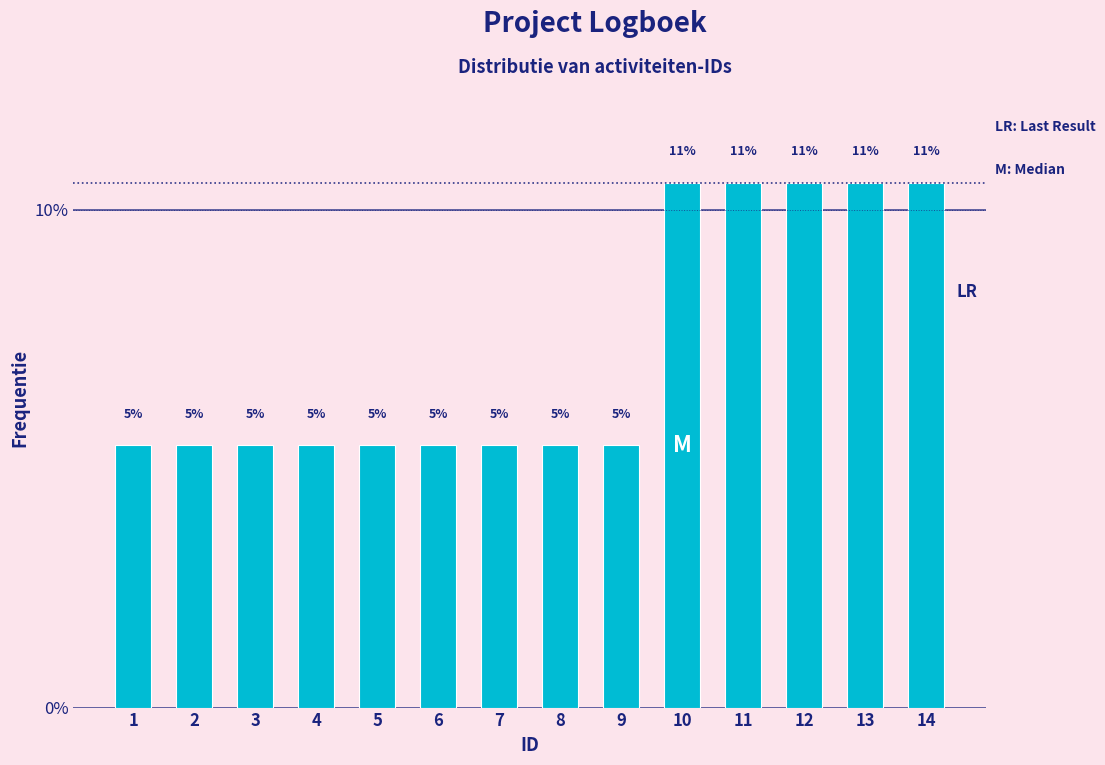

How many bars are there in total?

14